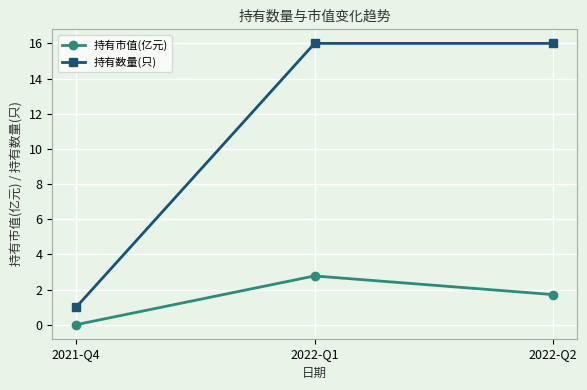

What is the sum of all 持有市值(亿元) values?

4.5